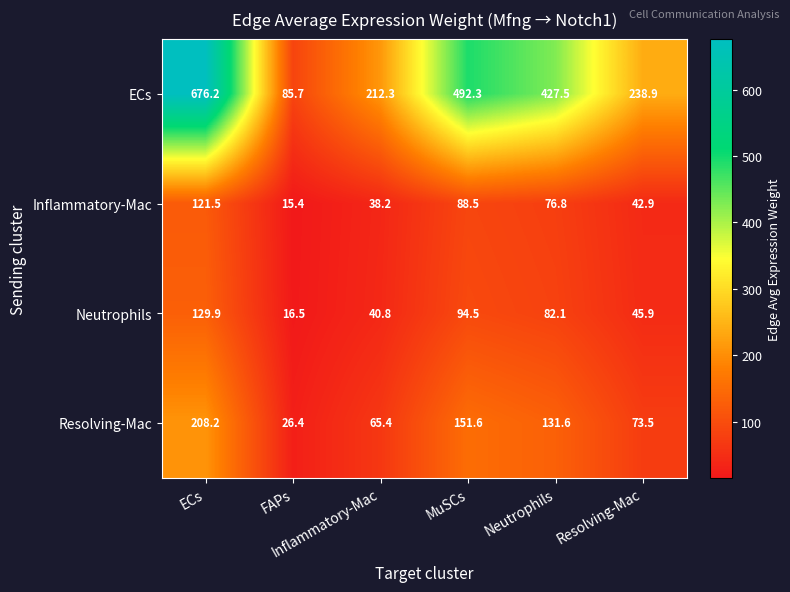

What is the minimum value shown in the chart?

15.4